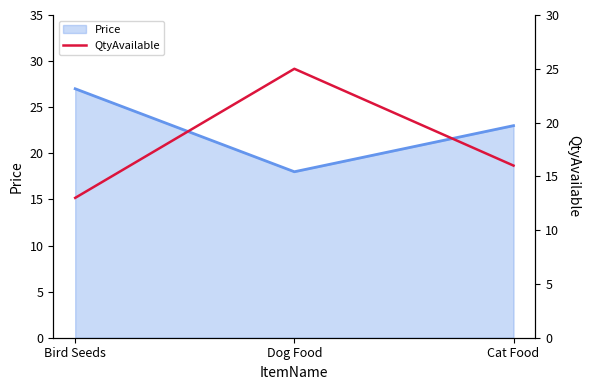

Reading left to right, list all the values displayed in this chart.

Bird Seeds=13	Dog Food=25	Cat Food=16